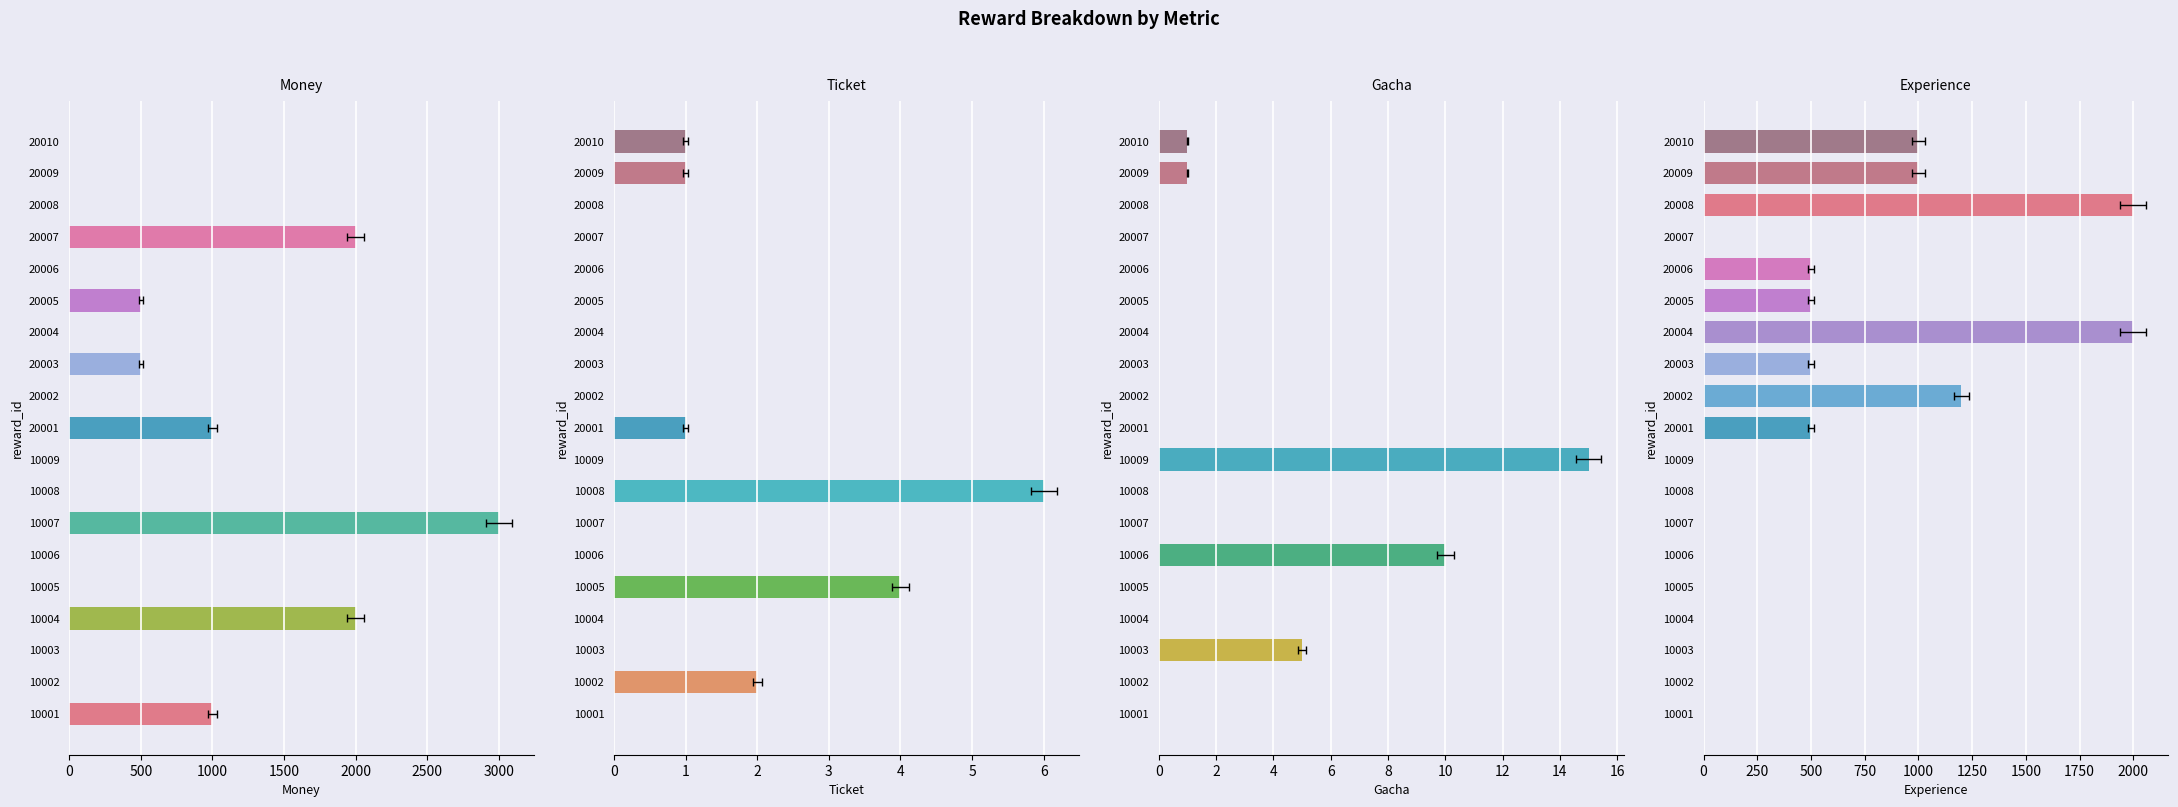

How many categories are shown in the chart?

19